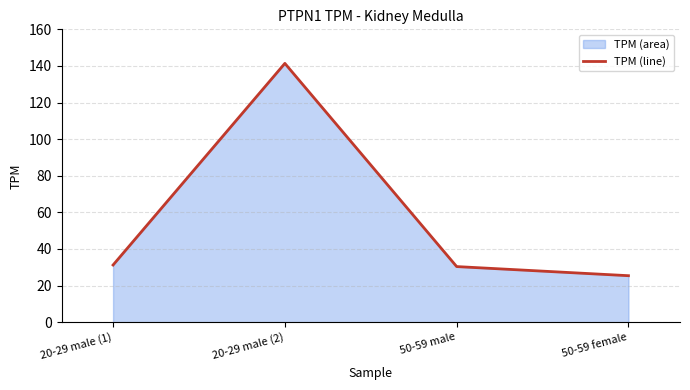

Reading left to right, transcribe all the data shown in this chart.

20-29 male (1)=31.2	20-29 male (2)=141.4	50-59 male=30.4	50-59 female=25.4